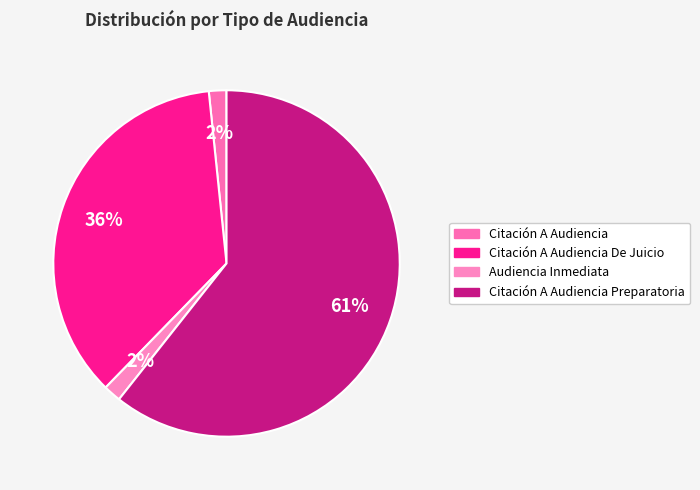

What is the smallest slice in the pie chart?

Citación A Audiencia